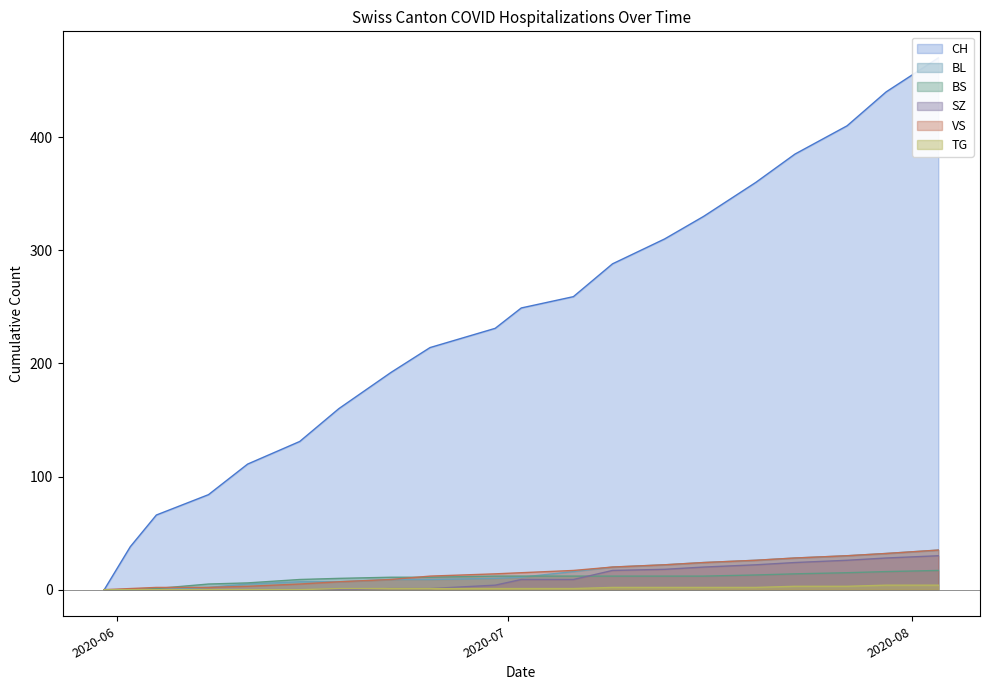

At which label is BS closest to 8?

2020-06-15